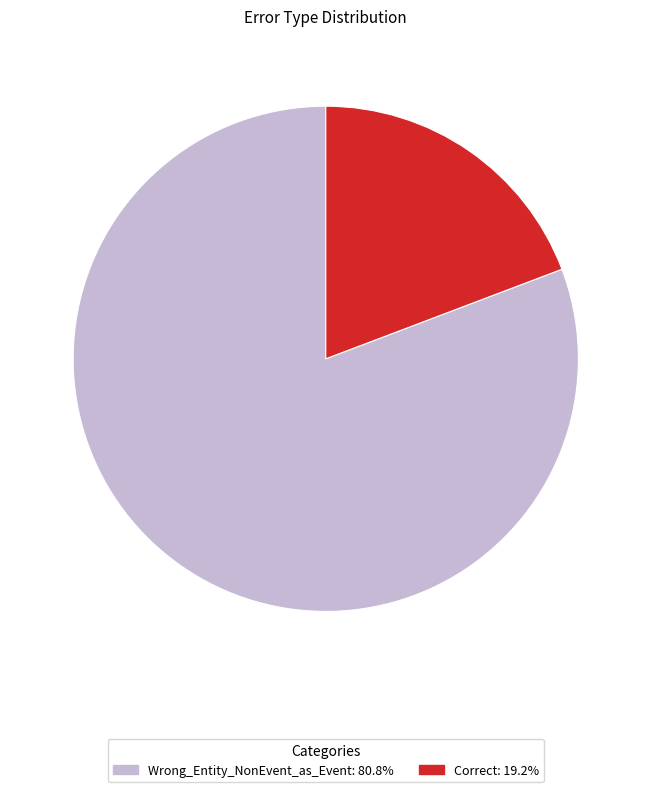

Is there a majority slice in this chart?

Yes